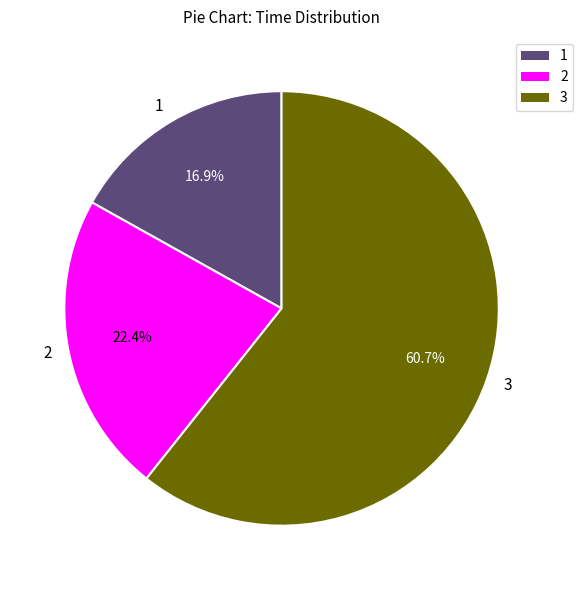

Which slice is the smallest?

1